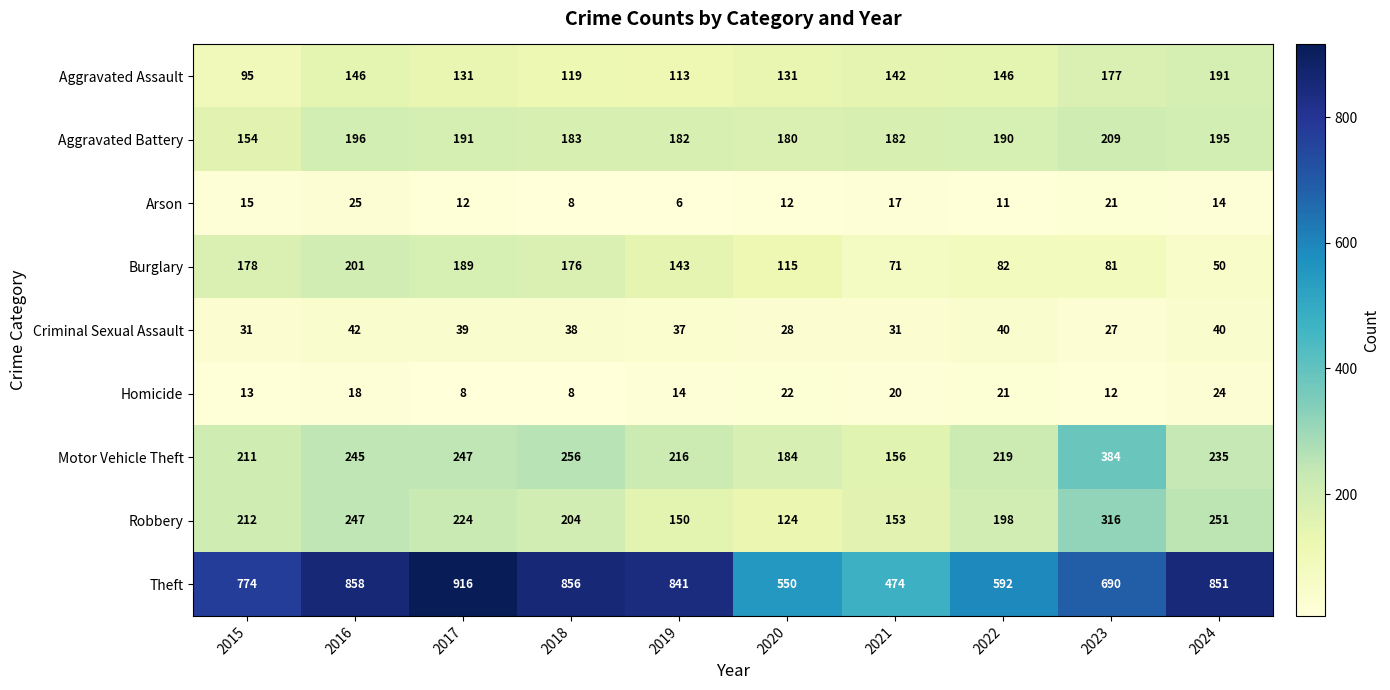

The Arson series shows 3 at 2017. True or false?

False